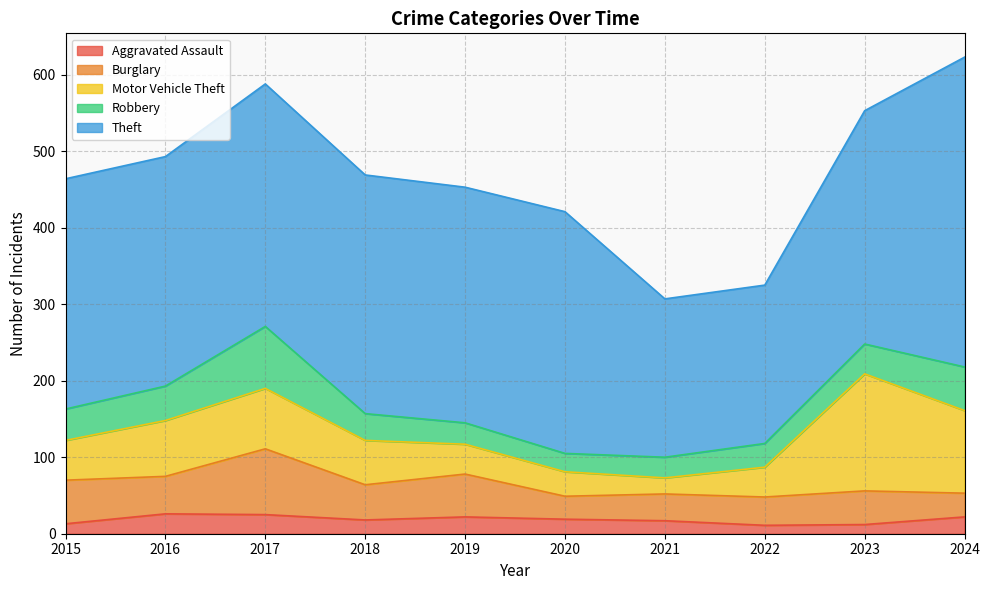

At which label is Motor Vehicle Theft closest to 87?

2017